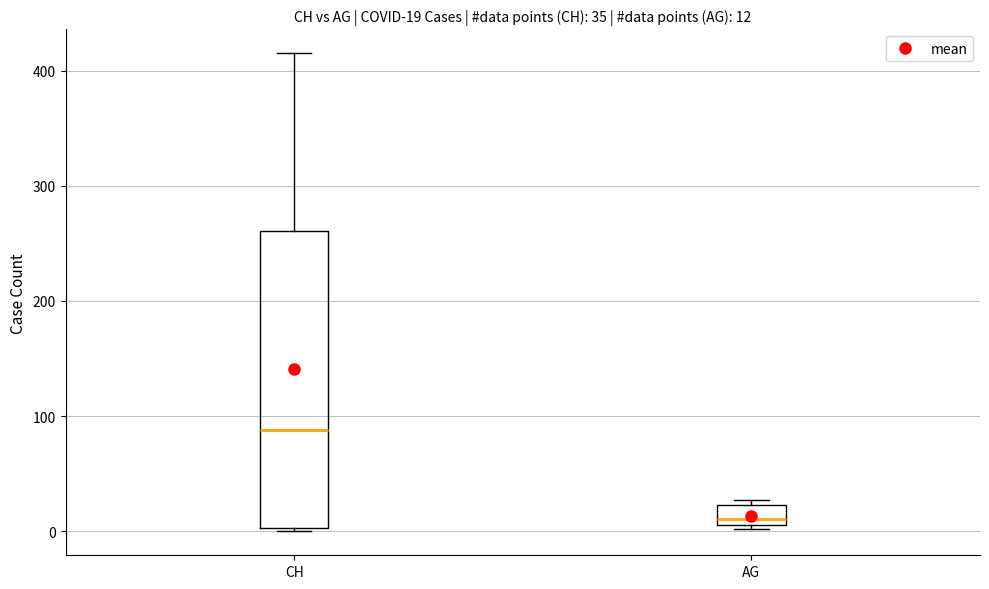

Which box's median line is the highest?

CH